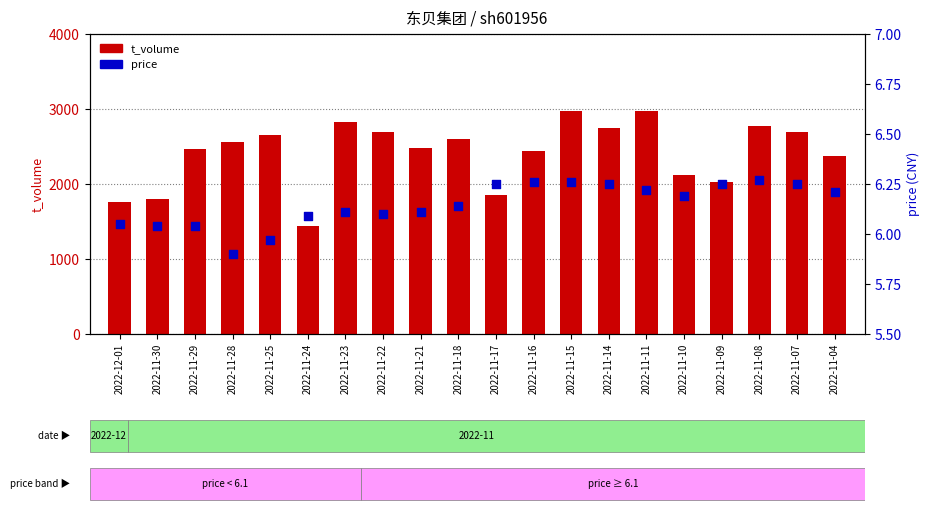

At how many categories does at least one series exceed 492?

20